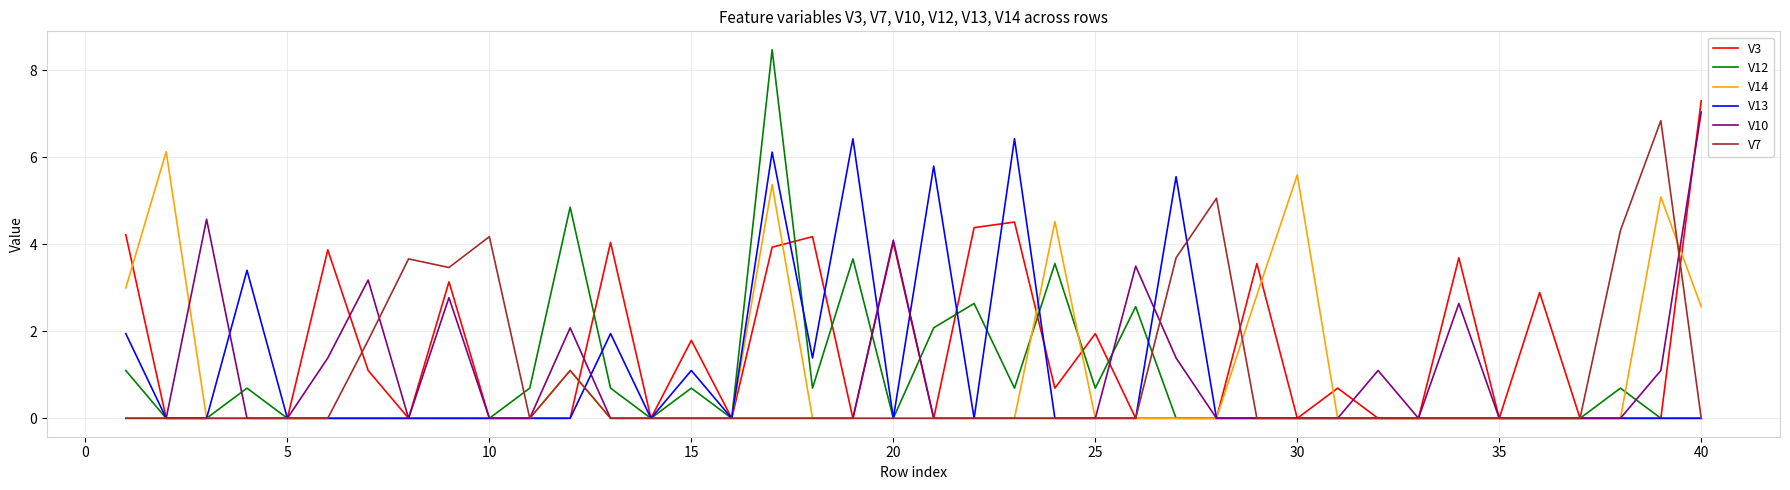

Reading right to left, transcribe all the data shown in this chart.

V3: 7.3	0.0	0.0	0.0	2.9	0.0	3.7	0.0	0.0	0.7	0.0	3.6	0.0	0.0	0.0	1.9	0.7	4.5	4.4	0.0	4.0	0.0	4.2	3.9	0.0	1.8	0.0	4.0	0.0	0.0	0.0	3.1	0.0	1.1	3.9	0.0	0.0	0.0	0.0	4.2
V12: 0.0	0.0	0.7	0.0	0.0	0.0	0.0	0.0	0.0	0.0	0.0	0.0	0.0	0.0	2.6	0.7	3.6	0.7	2.6	2.1	0.0	3.7	0.7	8.5	0.0	0.7	0.0	0.7	4.9	0.7	0.0	0.0	0.0	0.0	0.0	0.0	0.7	0.0	0.0	1.1
V14: 2.6	5.1	0.0	0.0	0.0	0.0	0.0	0.0	0.0	0.0	5.6	2.8	0.0	0.0	0.0	0.0	4.5	0.0	0.0	0.0	0.0	0.0	0.0	5.4	0.0	0.0	0.0	0.0	1.1	0.0	0.0	0.0	0.0	0.0	0.0	0.0	0.0	0.0	6.1	3.0
V13: 0.0	0.0	0.0	0.0	0.0	0.0	0.0	0.0	0.0	0.0	0.0	0.0	0.0	5.6	0.0	0.0	0.0	6.4	0.0	5.8	0.0	6.4	1.4	6.1	0.0	1.1	0.0	1.9	0.0	0.0	0.0	0.0	0.0	0.0	0.0	0.0	3.4	0.0	0.0	1.9
V10: 7.0	1.1	0.0	0.0	0.0	0.0	2.6	0.0	1.1	0.0	0.0	0.0	0.0	1.4	3.5	0.0	0.0	0.0	0.0	0.0	4.1	0.0	0.0	0.0	0.0	0.0	0.0	0.0	2.1	0.0	0.0	2.8	0.0	3.2	1.4	0.0	0.0	4.6	0.0	0.0
V7: 0.0	6.8	4.3	0.0	0.0	0.0	0.0	0.0	0.0	0.0	0.0	0.0	5.1	3.7	0.0	0.0	0.0	0.0	0.0	0.0	0.0	0.0	0.0	0.0	0.0	0.0	0.0	0.0	1.1	0.0	4.2	3.5	3.7	1.8	0.0	0.0	0.0	0.0	0.0	0.0